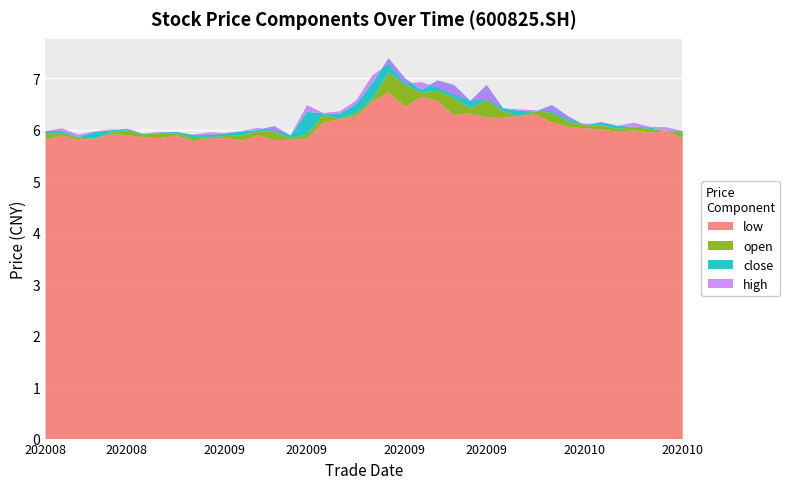

What is the value of the low point at the 25th from the left?

6.6